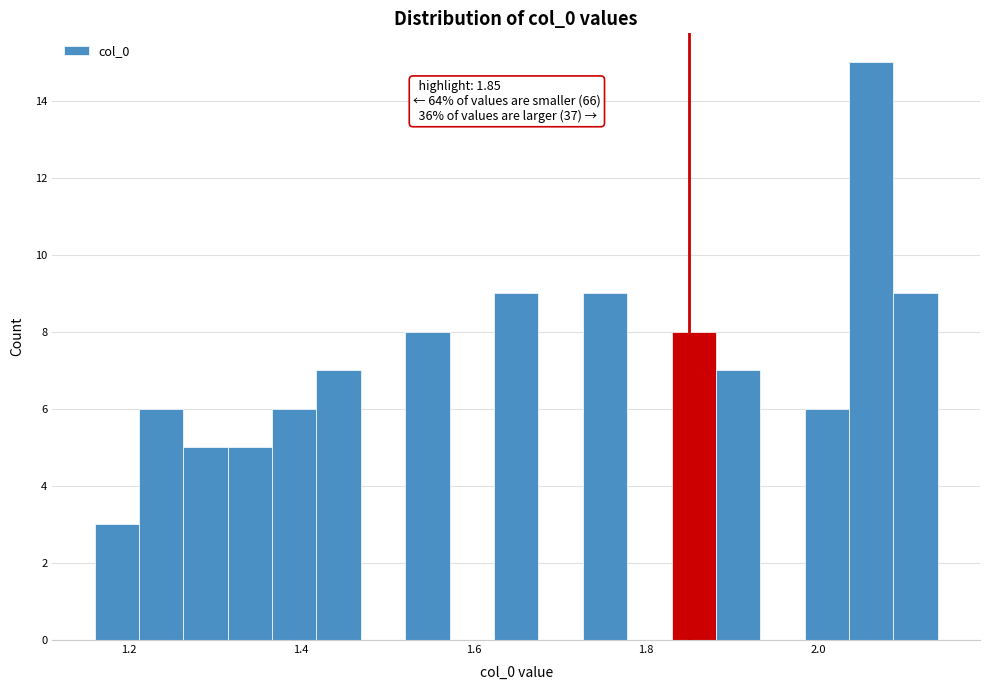

Read against the x-axis, roughly where is the centre of the tallest bar?

2.06